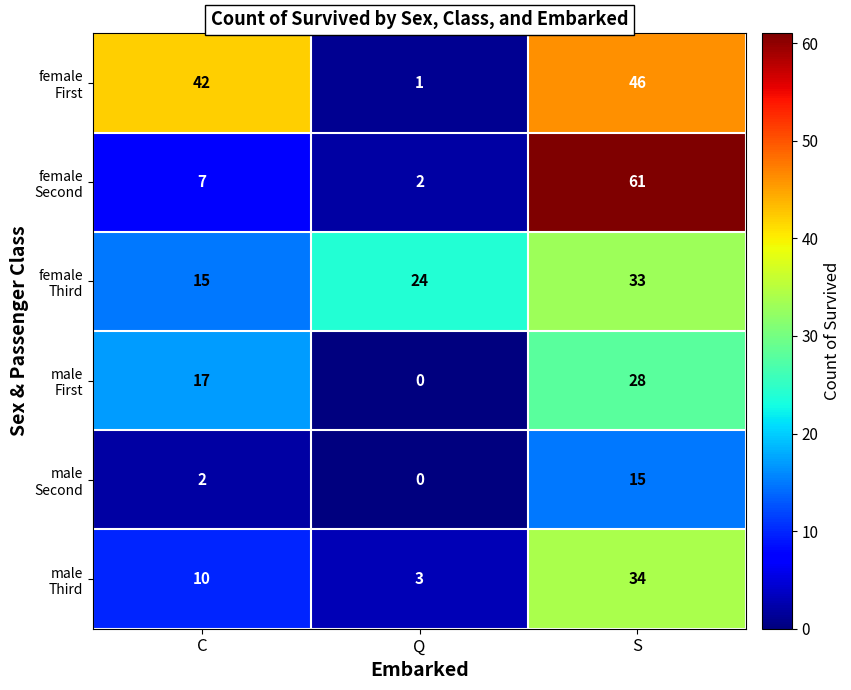

What is the total value across all series at S?

217